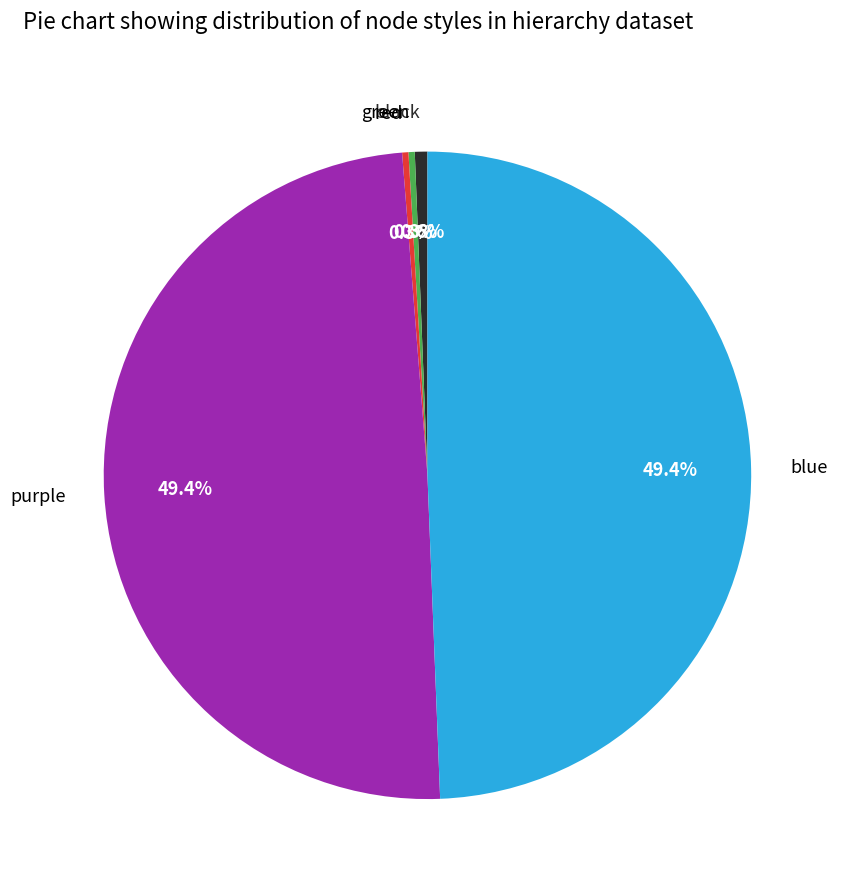

Count the number of slices in the pie.

5